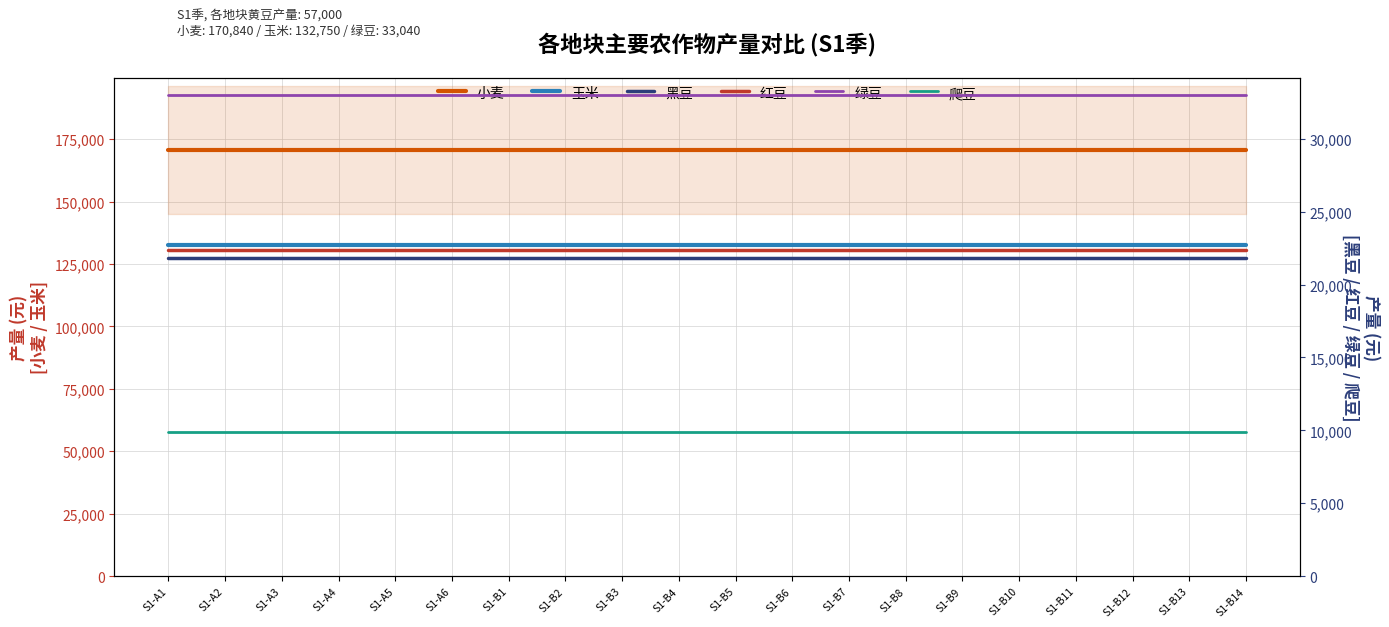

Count the number of categories in the chart.

20